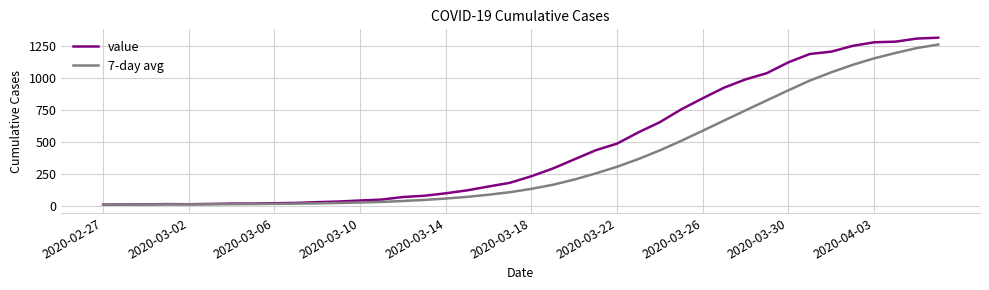

List the series in order of their overall mean, highest first.

value, 7-day avg